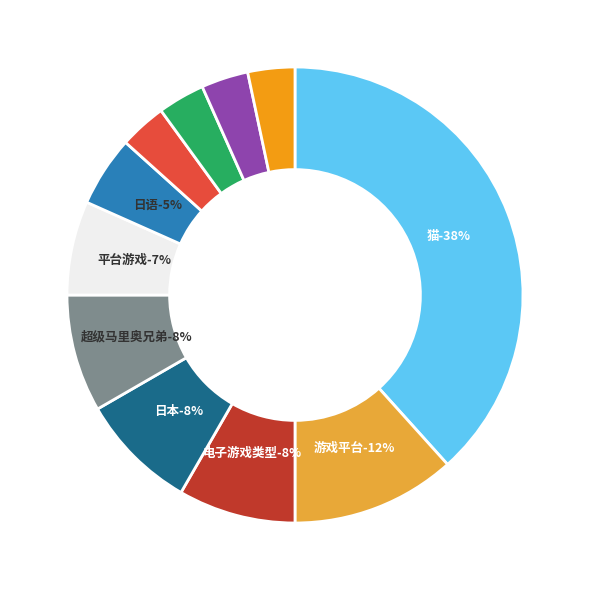

Which has a higher value, 日本 or 猫?

猫